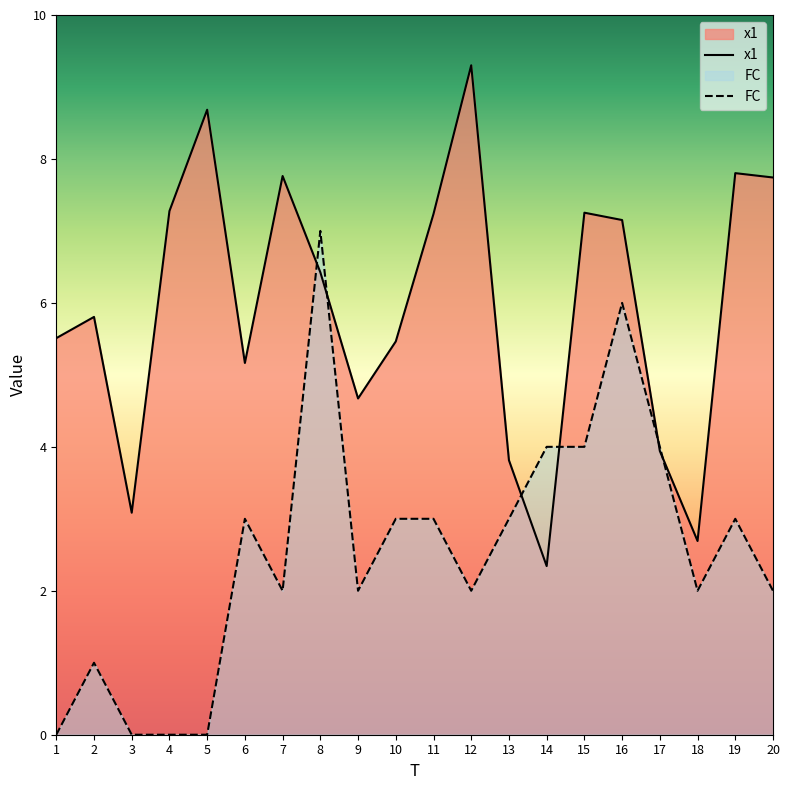

Between 13 and 10, which is larger?

10